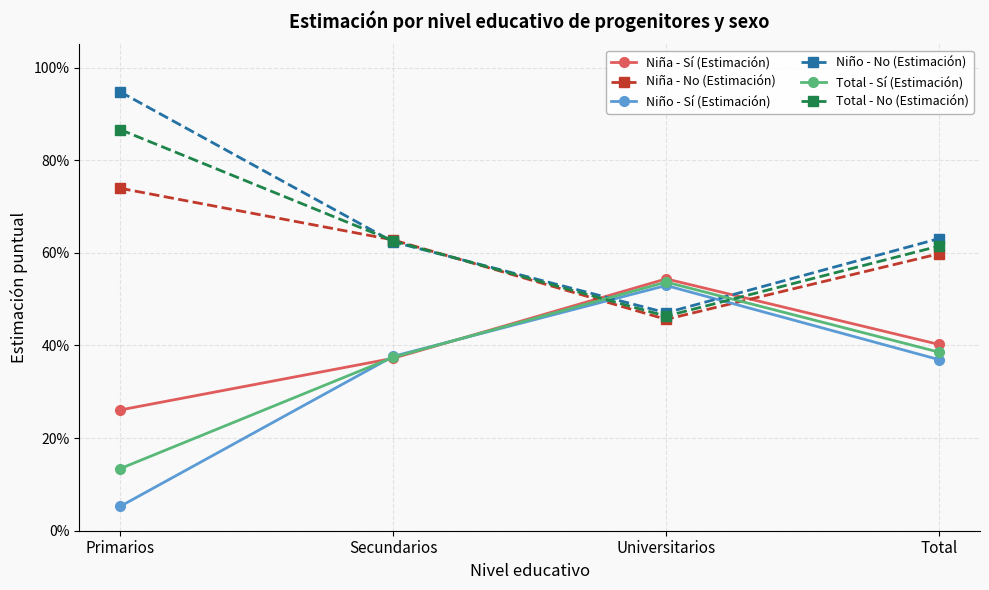

Which label corresponds to the smallest value in the chart?

Primarios